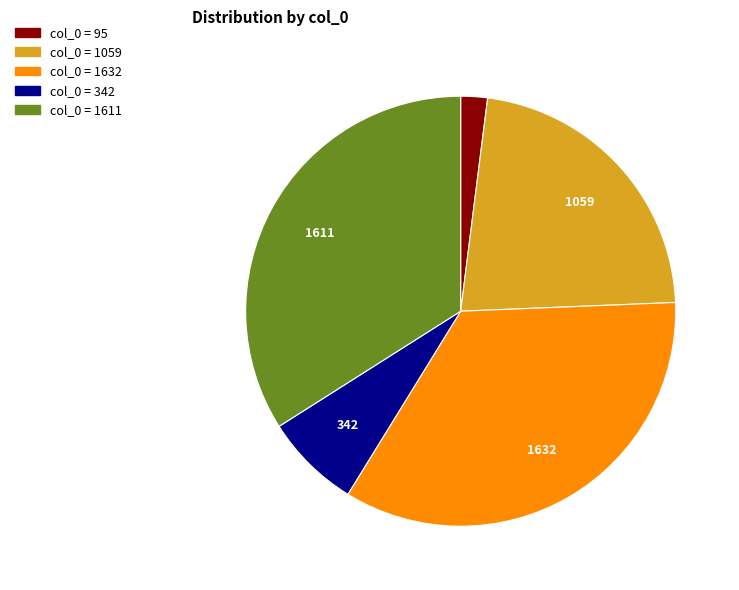

Is there any slice that represents more than half of the pie?

No